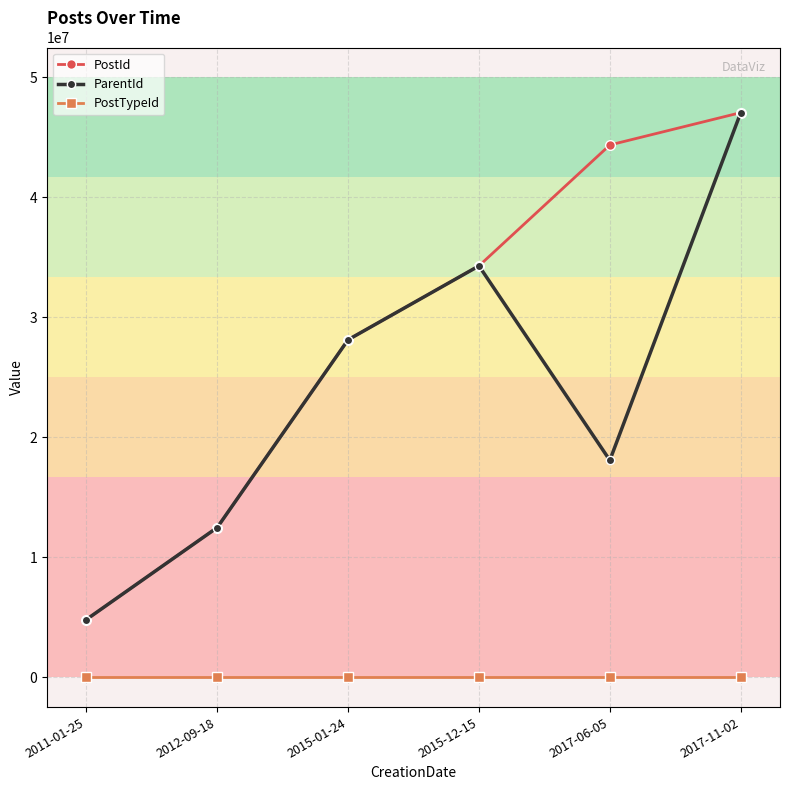

How many series are shown in this chart?

3